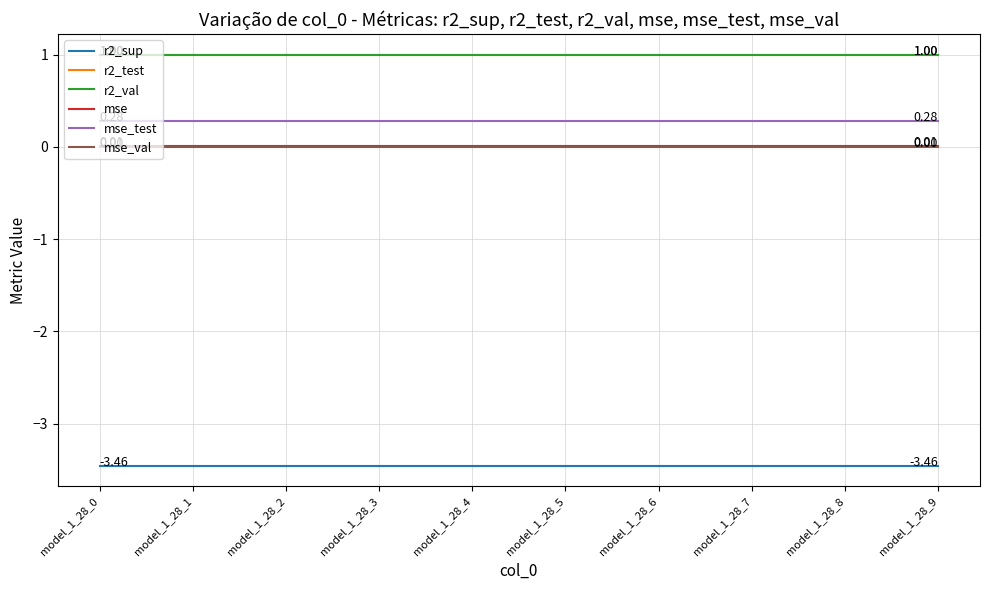

True or false: mse has a value of 0.0 at model_1_28_1.

True